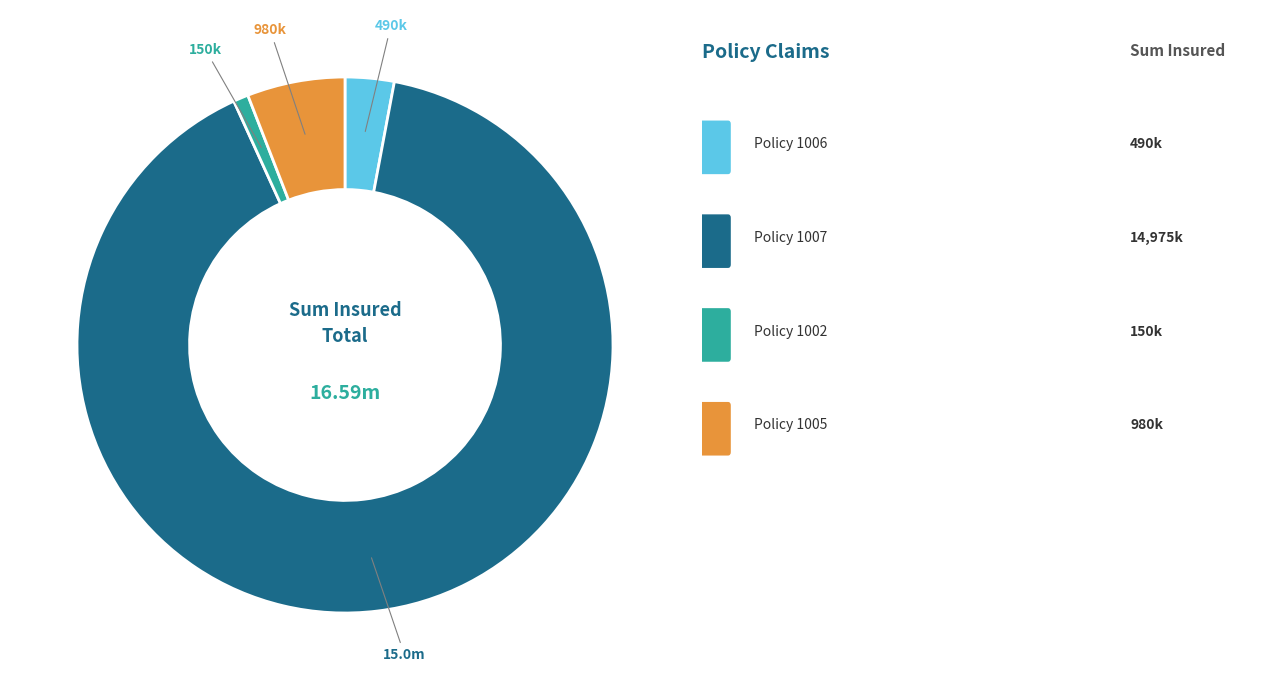

Is there any slice that represents more than half of the pie?

Yes